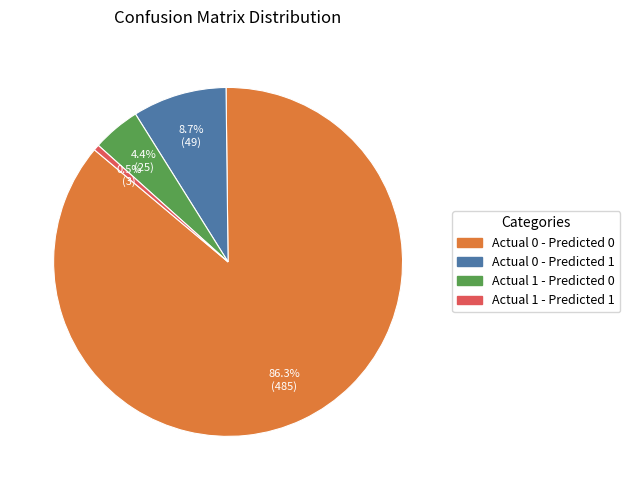

What percentage is the Actual 0 - Predicted 1 slice, to the nearest percent?

9%